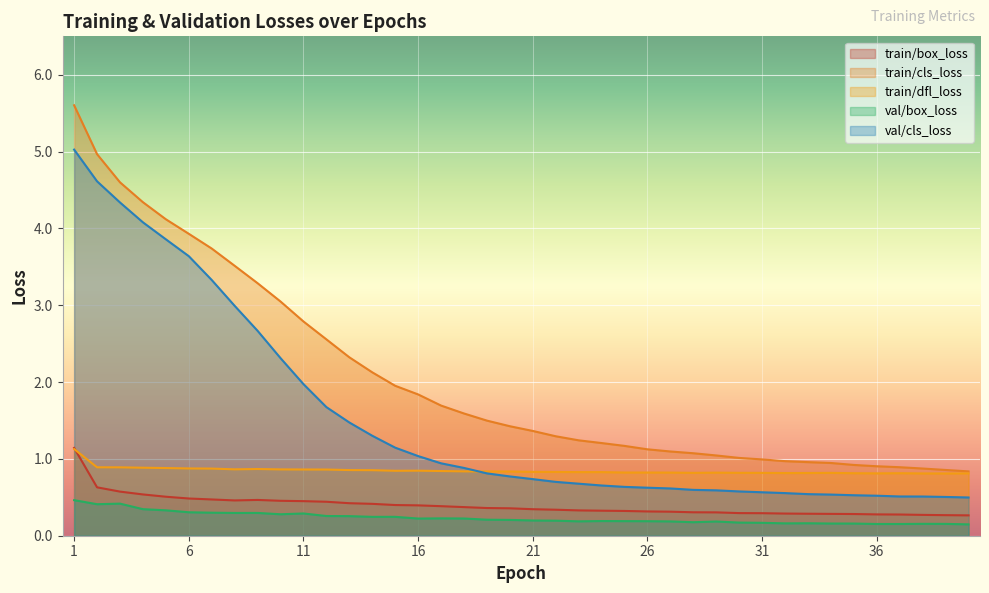

What are all the series names shown in the legend?

train/box_loss, train/cls_loss, train/dfl_loss, val/box_loss, val/cls_loss